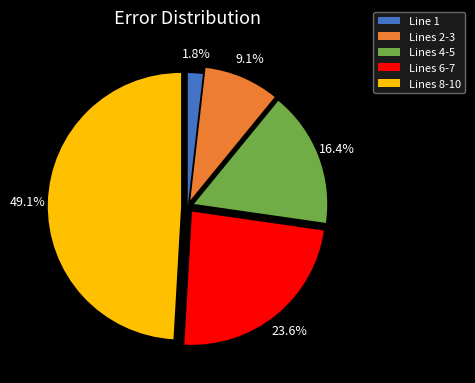

How many segments does this pie chart have?

5